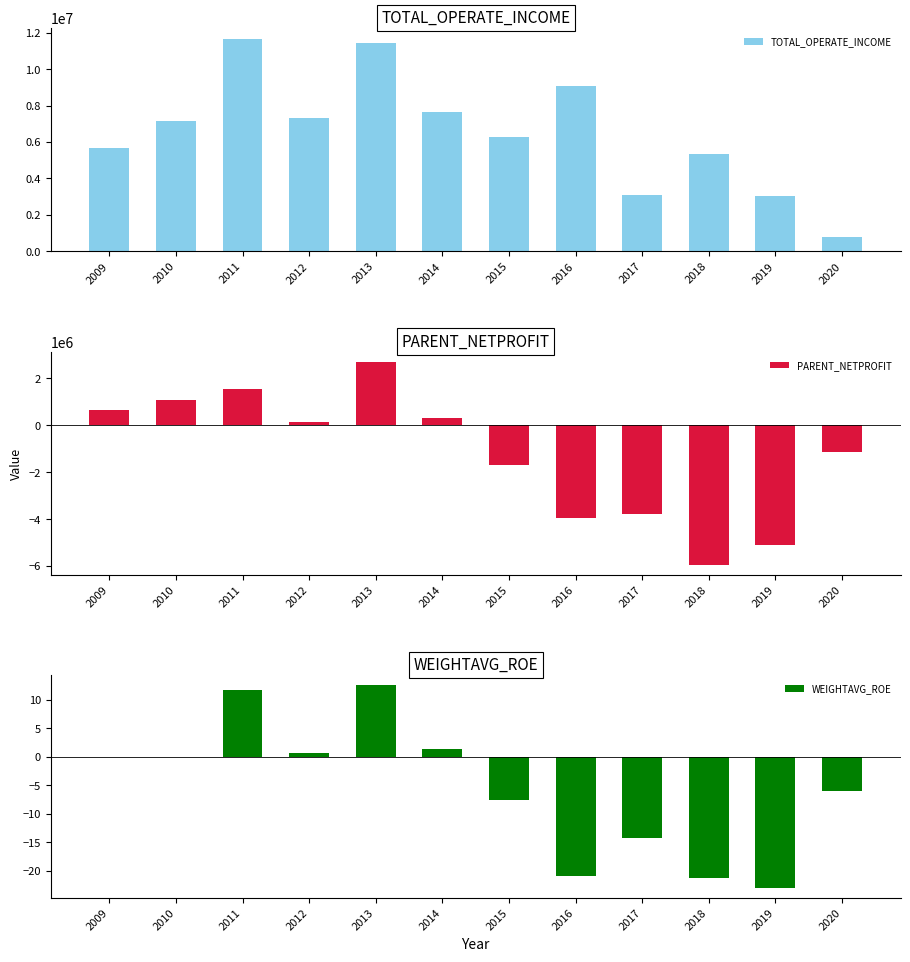

Reading right to left, list all the values displayed in this chart.

TOTAL_OPERATE_INCOME: 763789.3	3052472.0	5359403.0	3074467.7	9072874.5	6286972.6	7644637.8	11420329.6	7343414.3	11667218.0	7155655.0	5663866.0
PARENT_NETPROFIT: -1143003.0	-5122971.0	-5934452.4	-3797975.5	-3941585.4	-1690573.7	317604.8	2699113.9	119423.6	1530099.7	1084960.0	631179.1
WEIGHTAVG_ROE: -6.0	-23.1	-21.4	-14.2	-20.9	-7.6	1.4	12.6	0.6	11.8	0.0	0.0